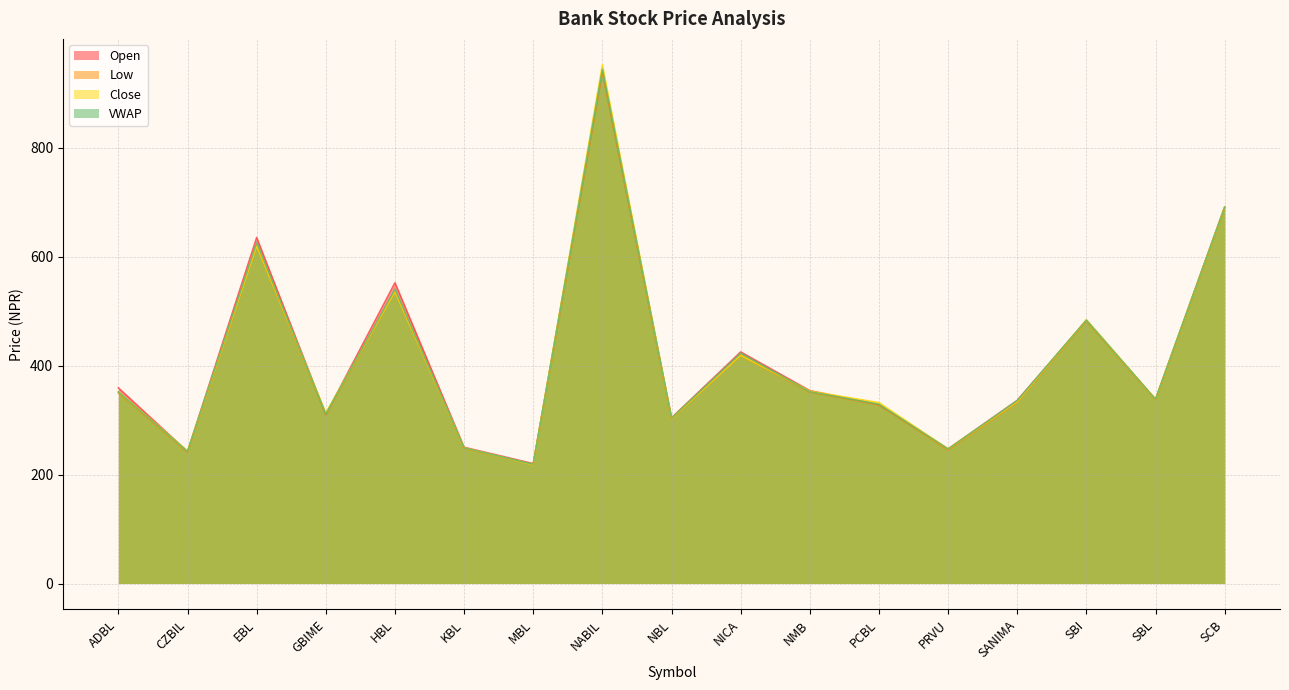

At which label is VWAP closest to 581?

HBL